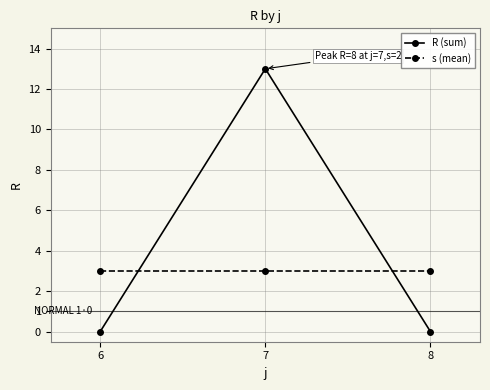

Reading left to right, list all the values displayed in this chart.

R (sum): 6=0	7=13	8=0
s (mean): 6=3	7=3	8=3